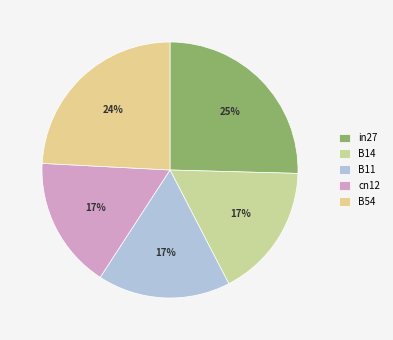

What percentage do cn12 and B14 together represent?

33.6%